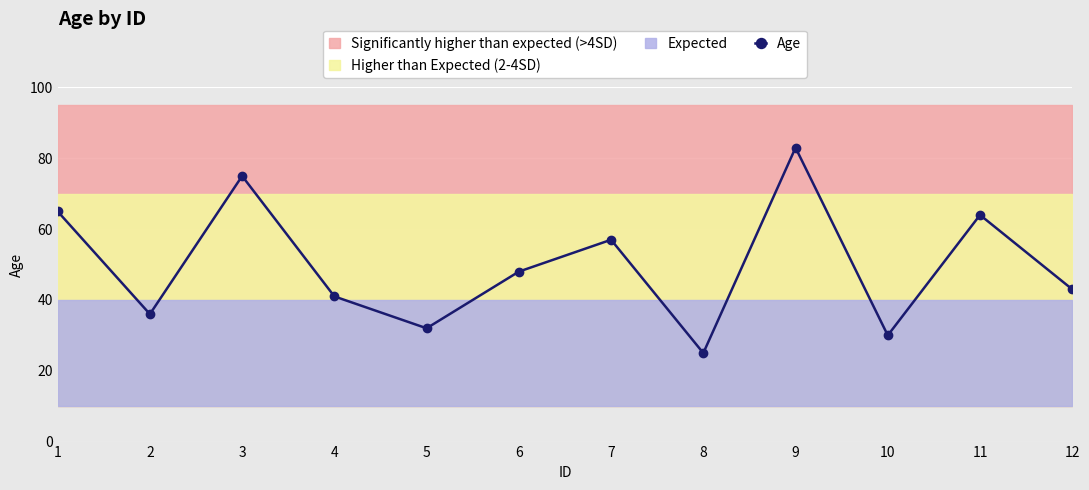

Where is the first local minimum?

2